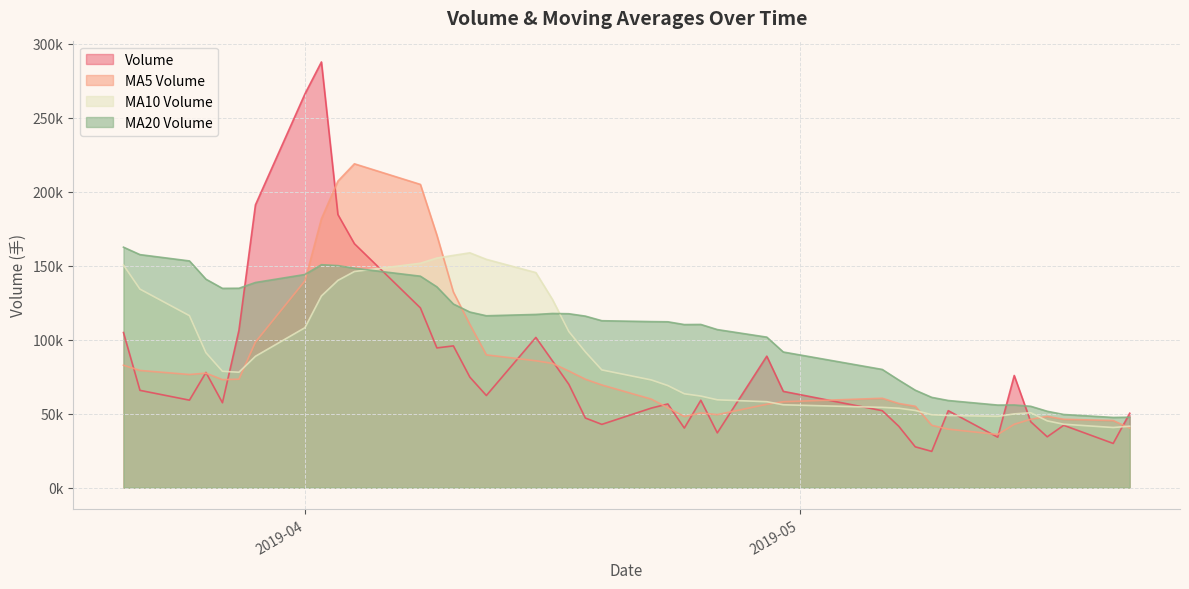

How many lines are shown in the chart?

4